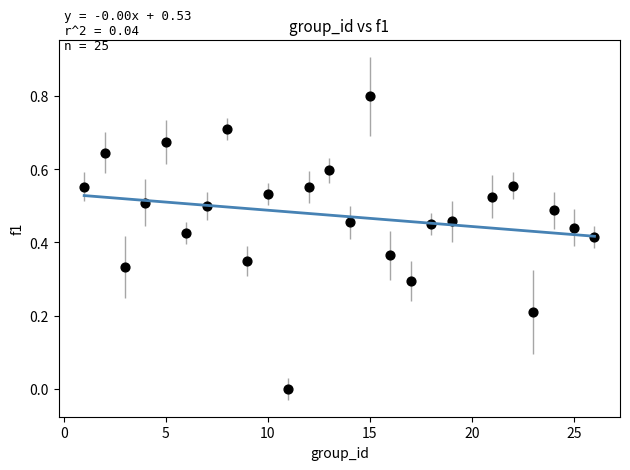

What is the range of X values (max minus min)?

25.0